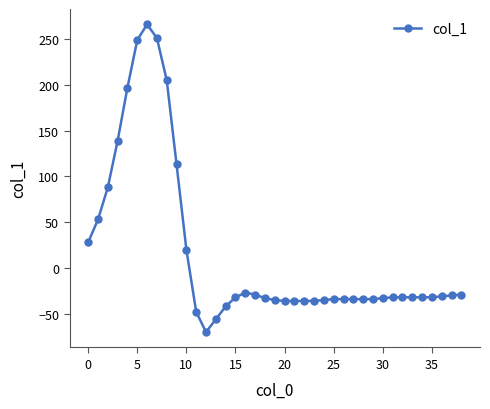

Count the number of categories in the chart.

39